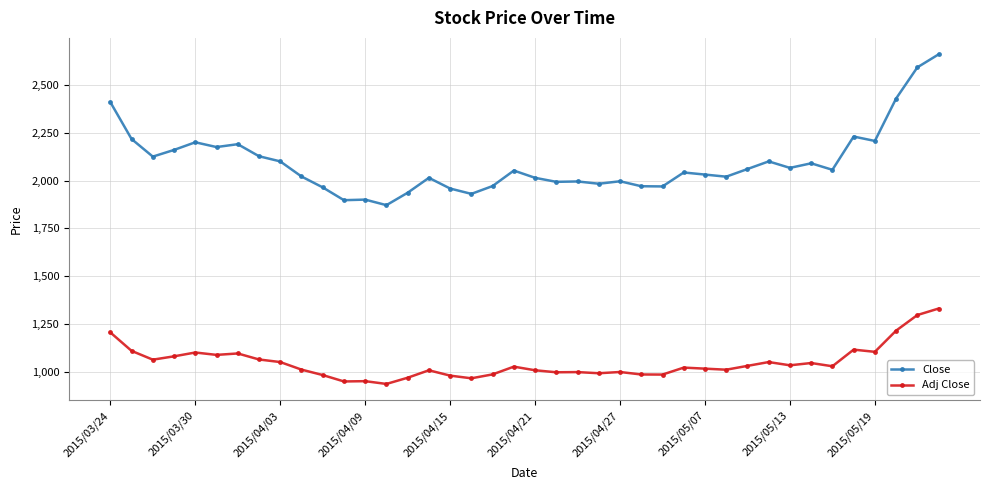

True or false: Close has more than 2 interior local peaks.

True